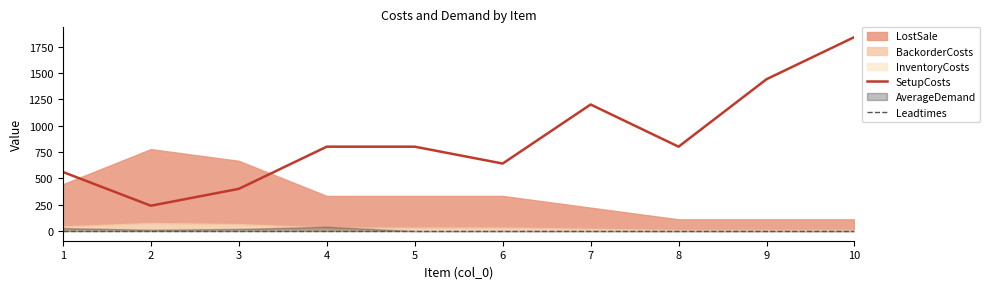

What is the value of the SetupCosts point at the 1st from the left?

560